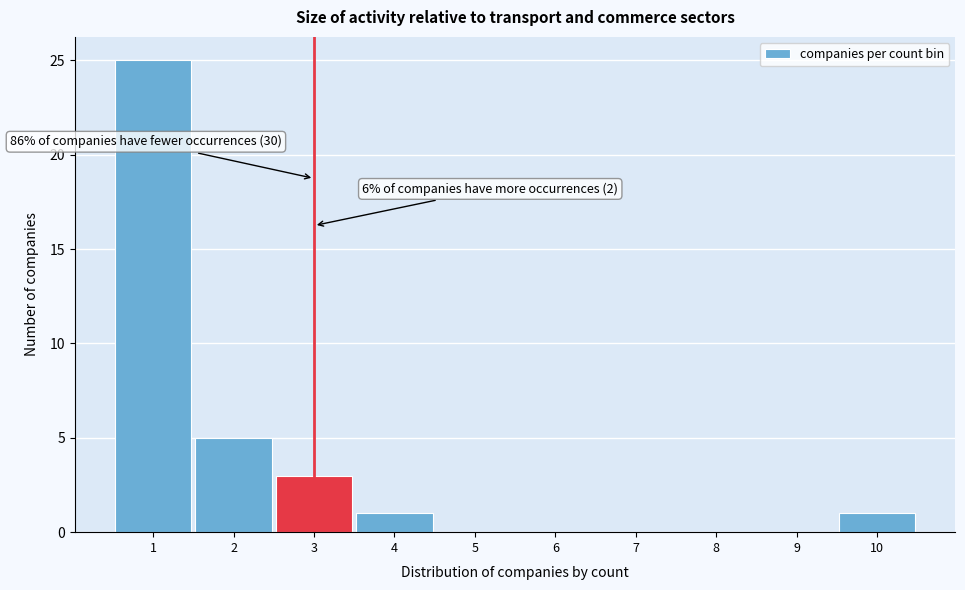

Which range on the x-axis has the tallest bar?

0.5 to 1.5